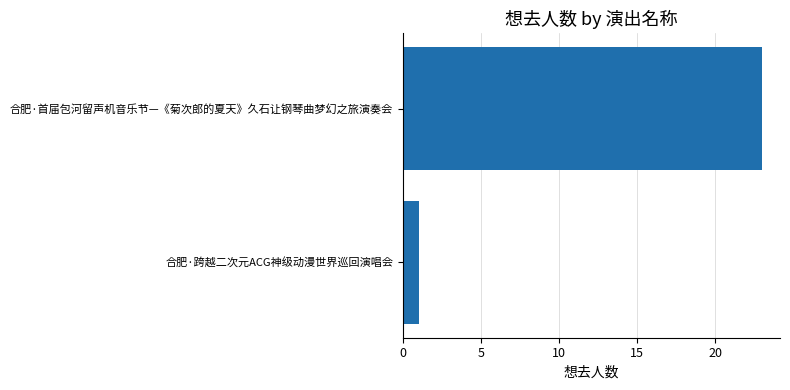

What is the maximum value shown in the chart?

23